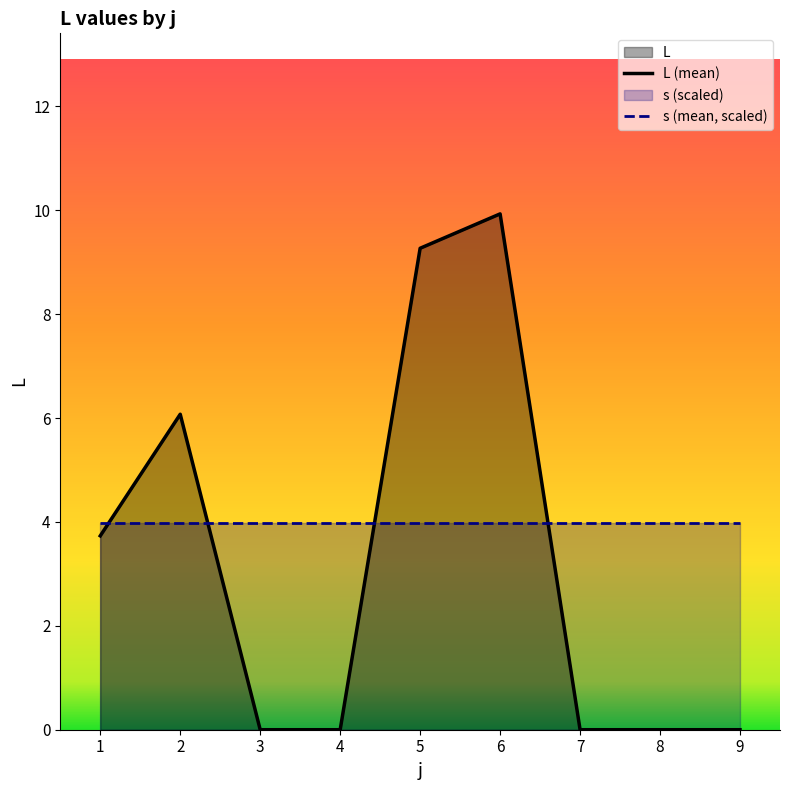

True or false: L (mean) has more than 2 interior local peaks.

False